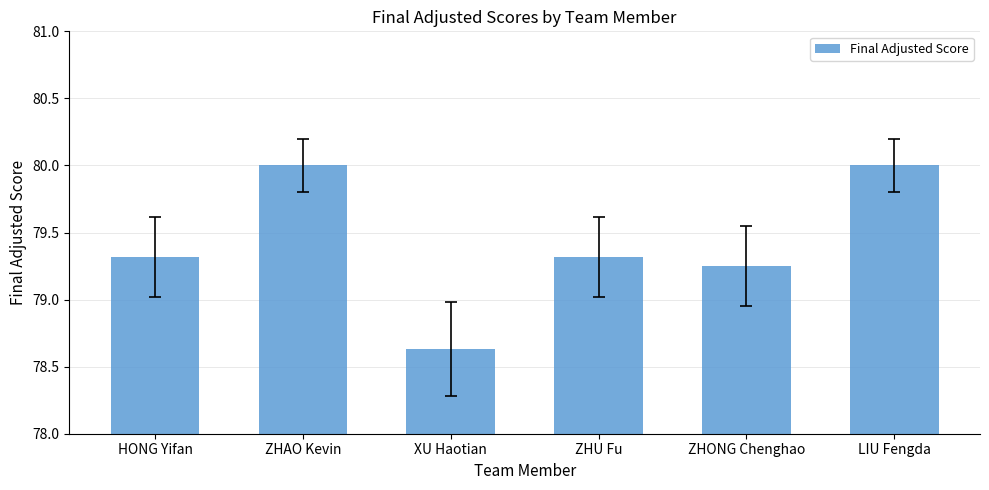

Does the chart contain any negative values?

No